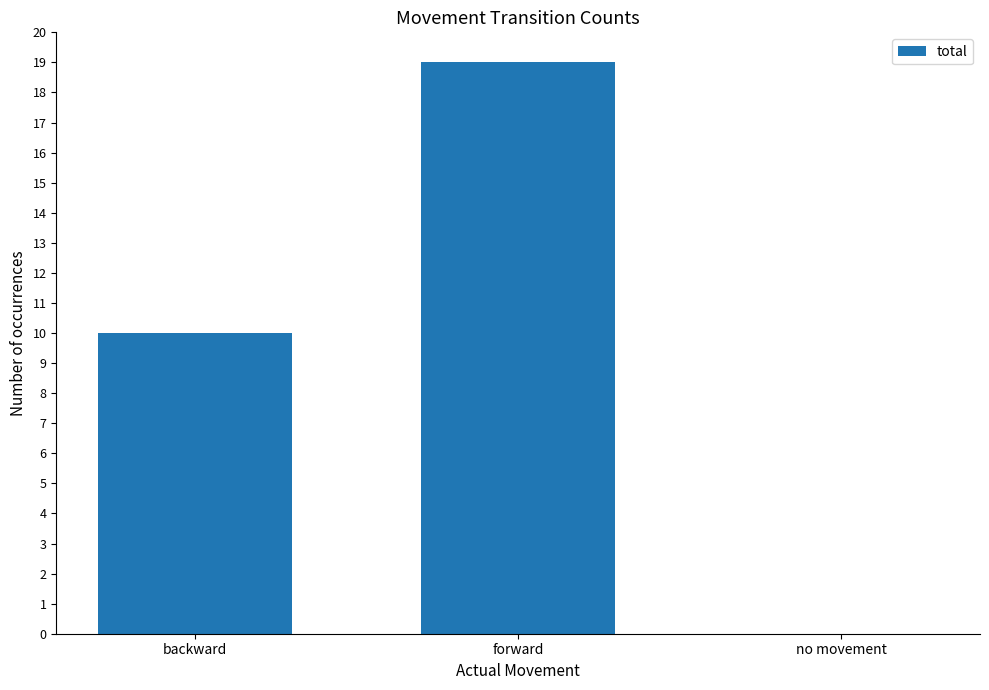

The chart shows a value of 17 at backward. True or false?

False